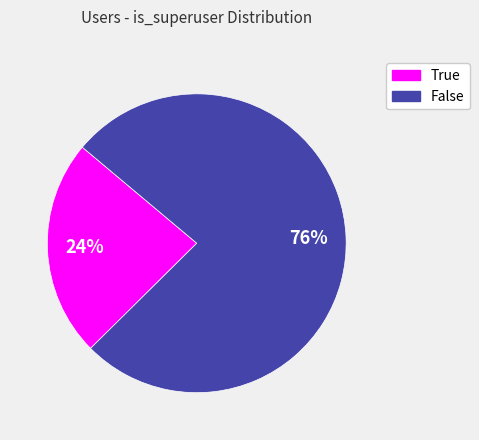

How many slices are in this pie chart?

2